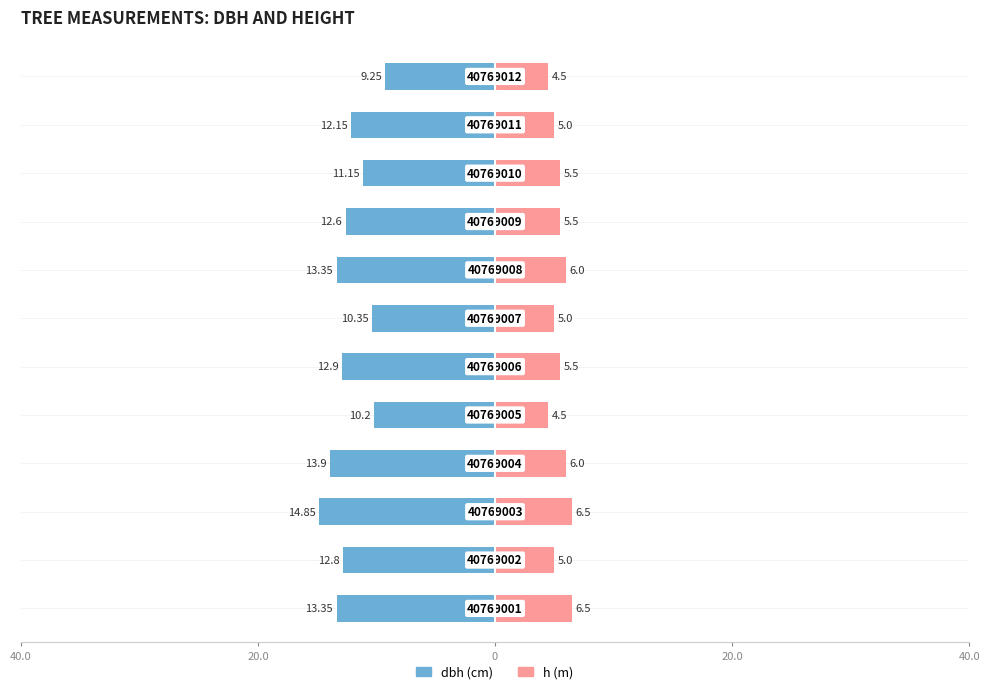

What is the lowest value of the dbh (cm) series?

-14.8